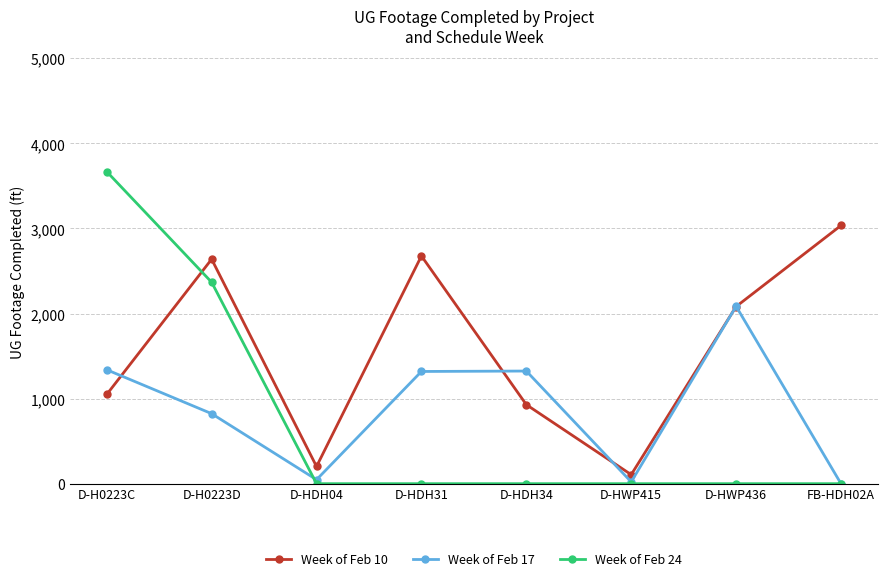

What is the sum of all Week of Feb 10 values?

12719